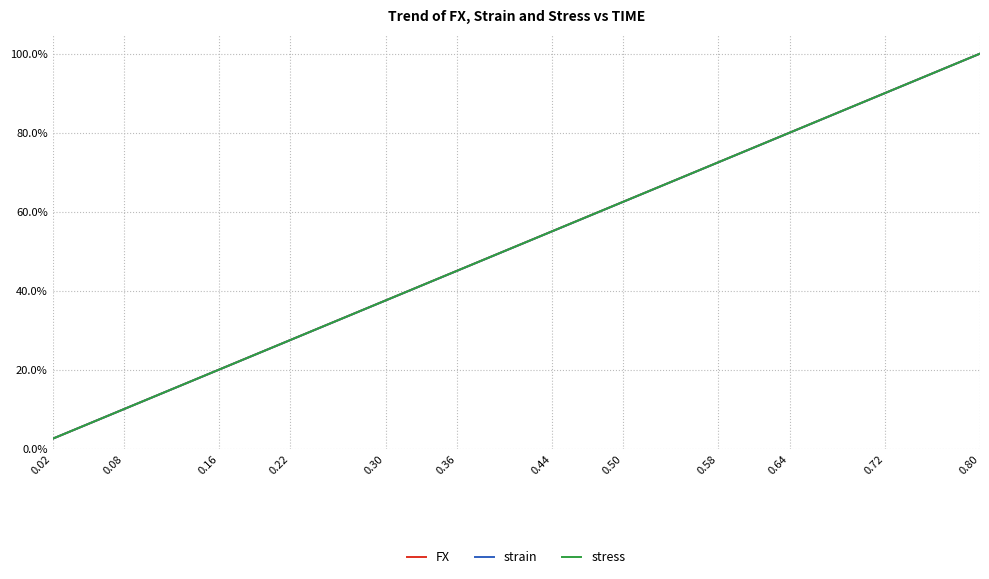

What is the maximum value for FX?

100.0